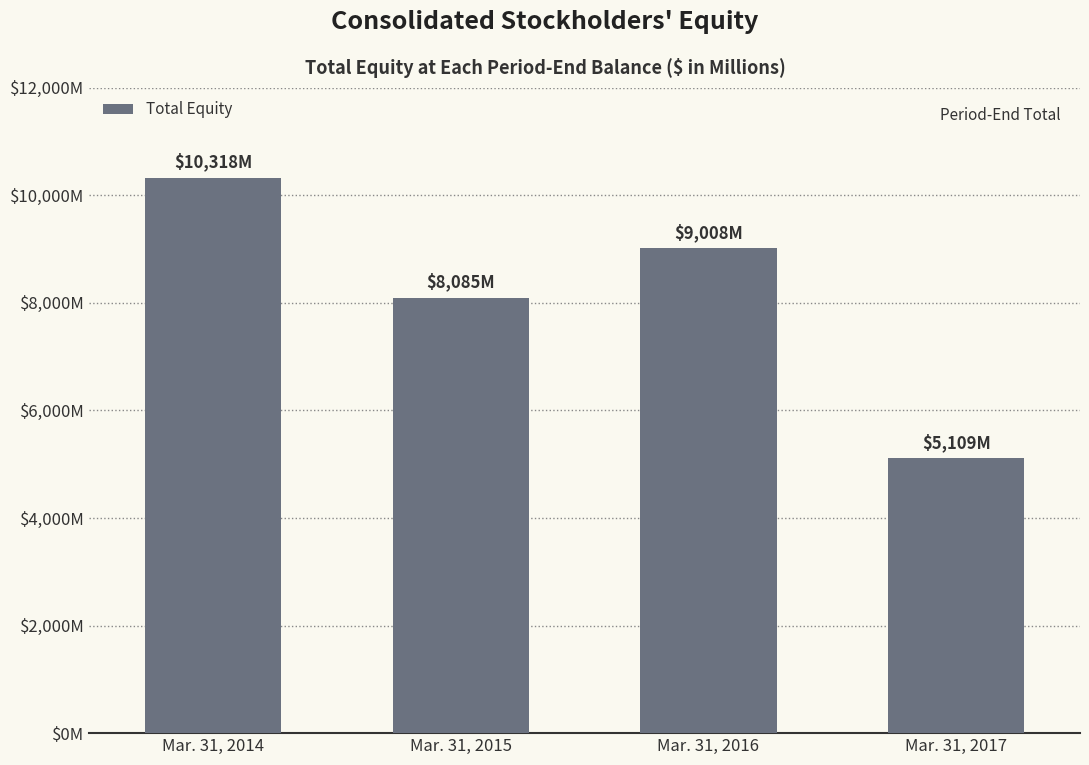

What is the maximum value shown in the chart?

10318